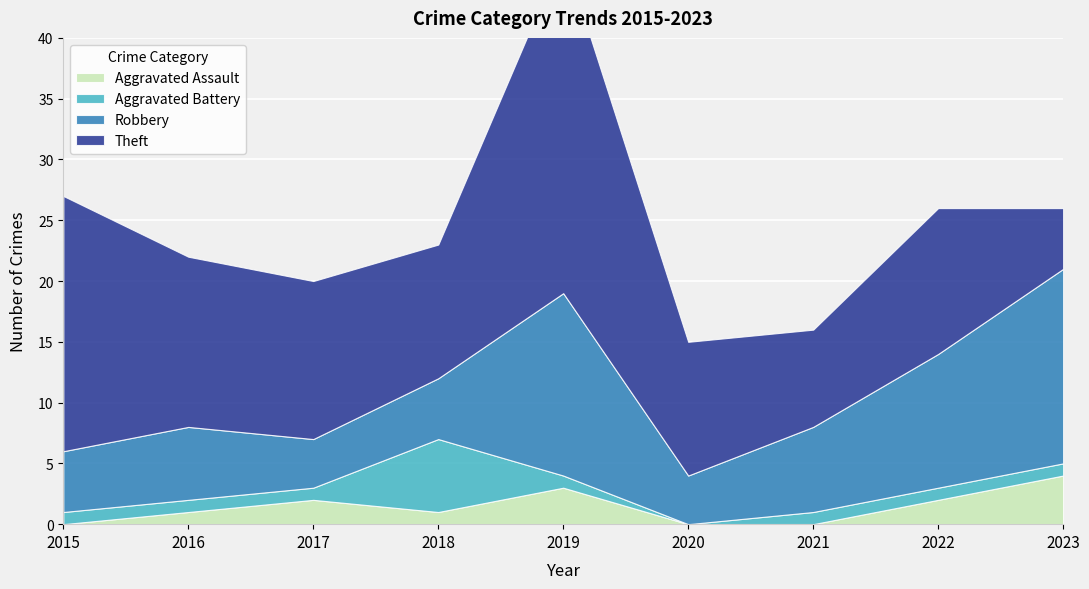

What are all the series names shown in the legend?

Aggravated Assault, Aggravated Battery, Robbery, Theft